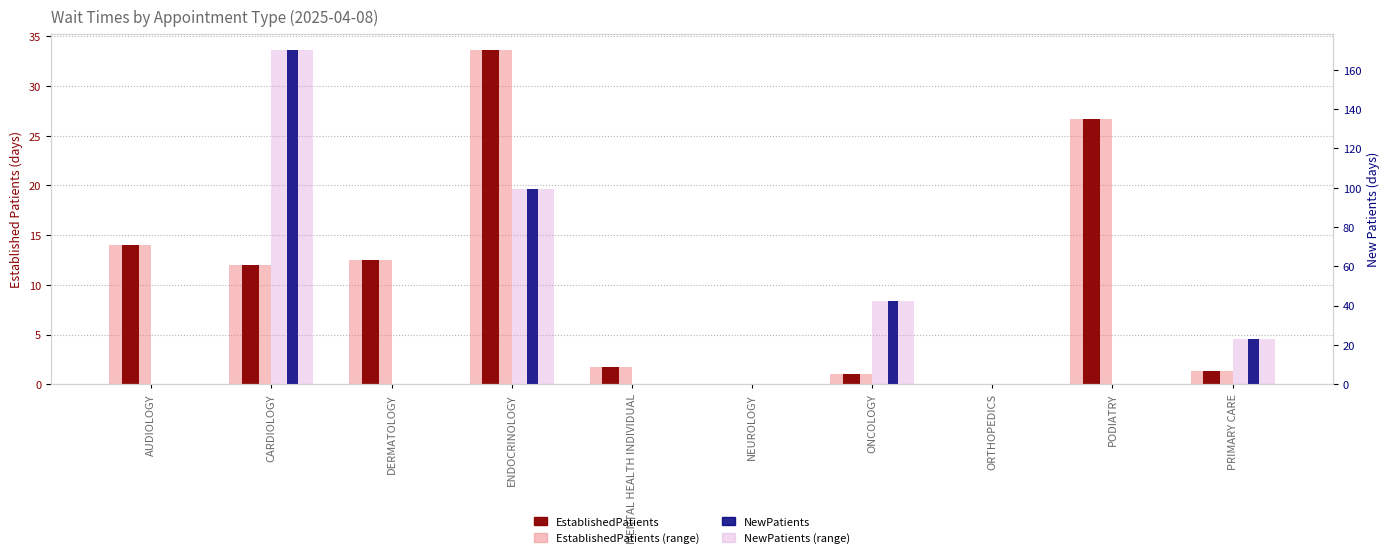

What position from the right is DERMATOLOGY?

8